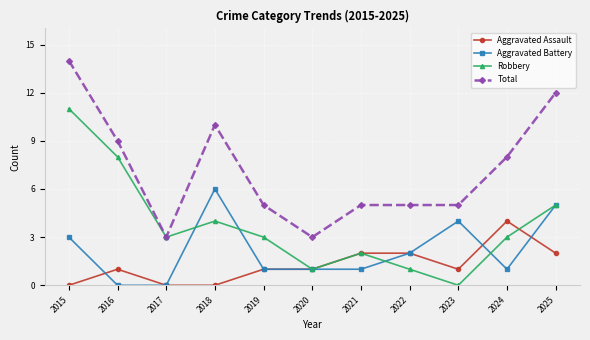

True or false: Total and Aggravated Assault intersect in this chart.

False